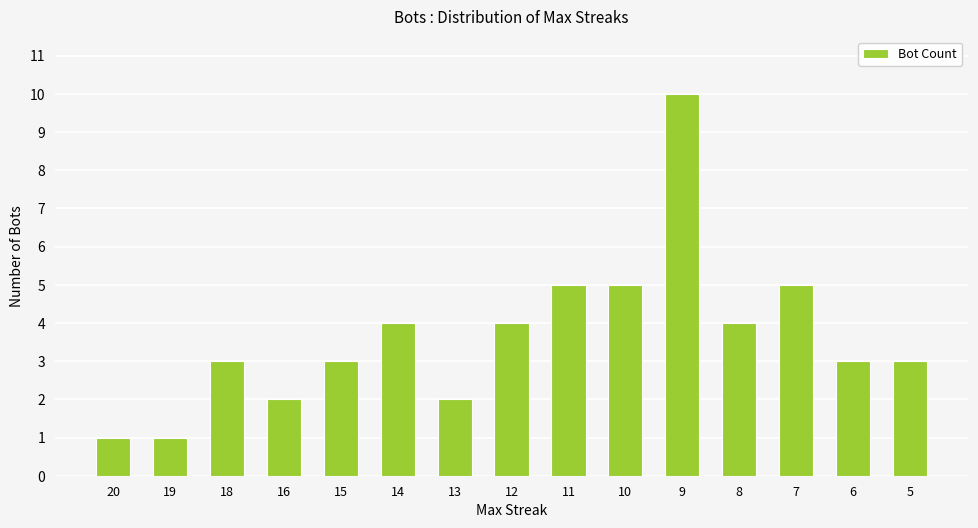

Approximately how many times larger is the value at 14 compared to 15?

1.3